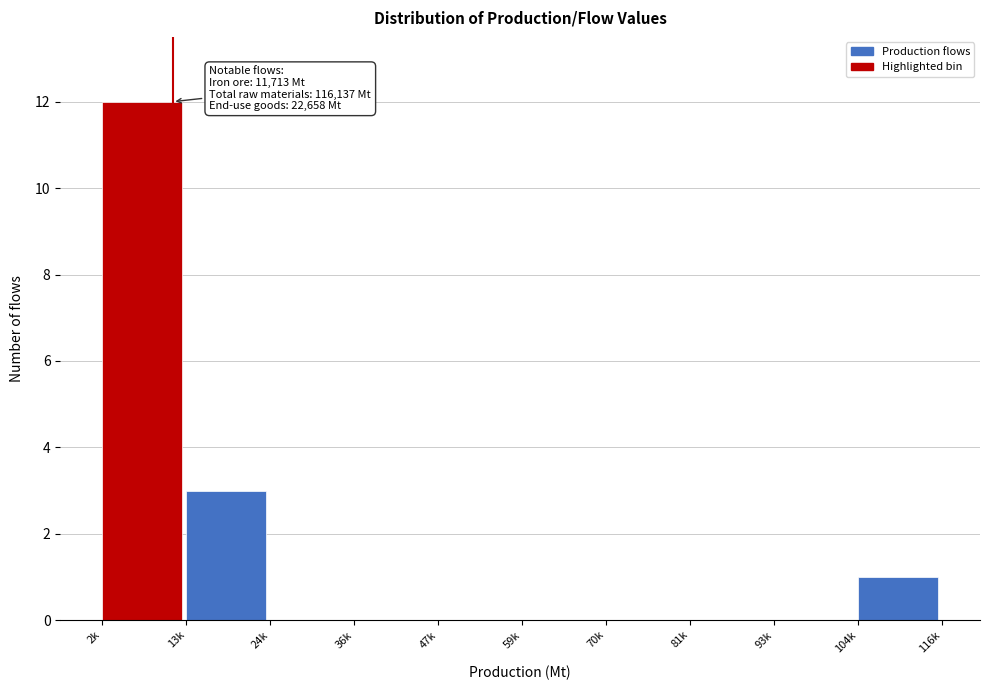

Reading left to right, transcribe all the data shown in this chart.

2k=12	13k=3	24k=0	36k=0	47k=0	59k=0	70k=0	81k=0	93k=0	104k=1